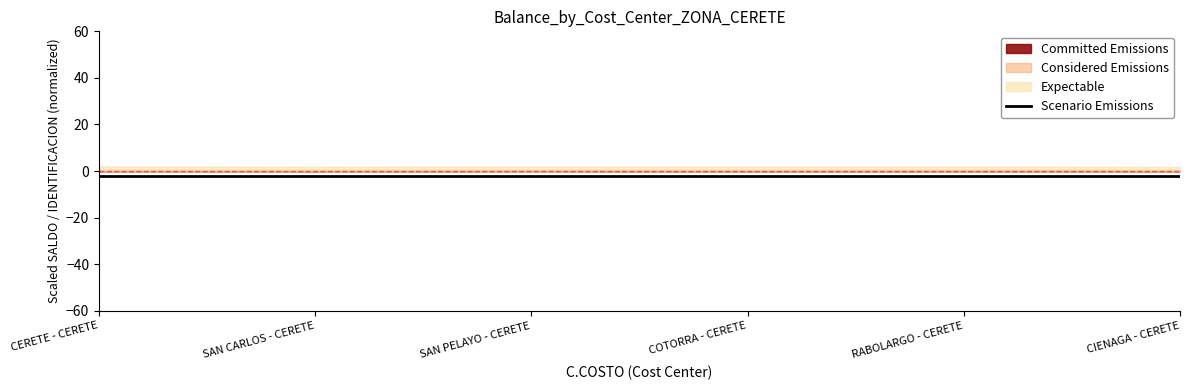

Rank the categories by value from highest to lowest.

RABOLARGO - CERETE, CIENAGA - CERETE, SAN CARLOS - CERETE, COTORRA - CERETE, SAN PELAYO - CERETE, CERETE - CERETE